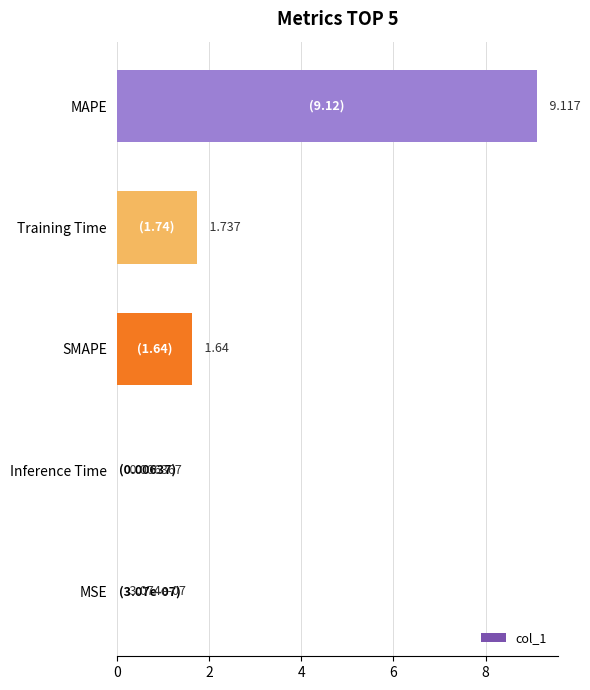

How many data points are above 1?

3